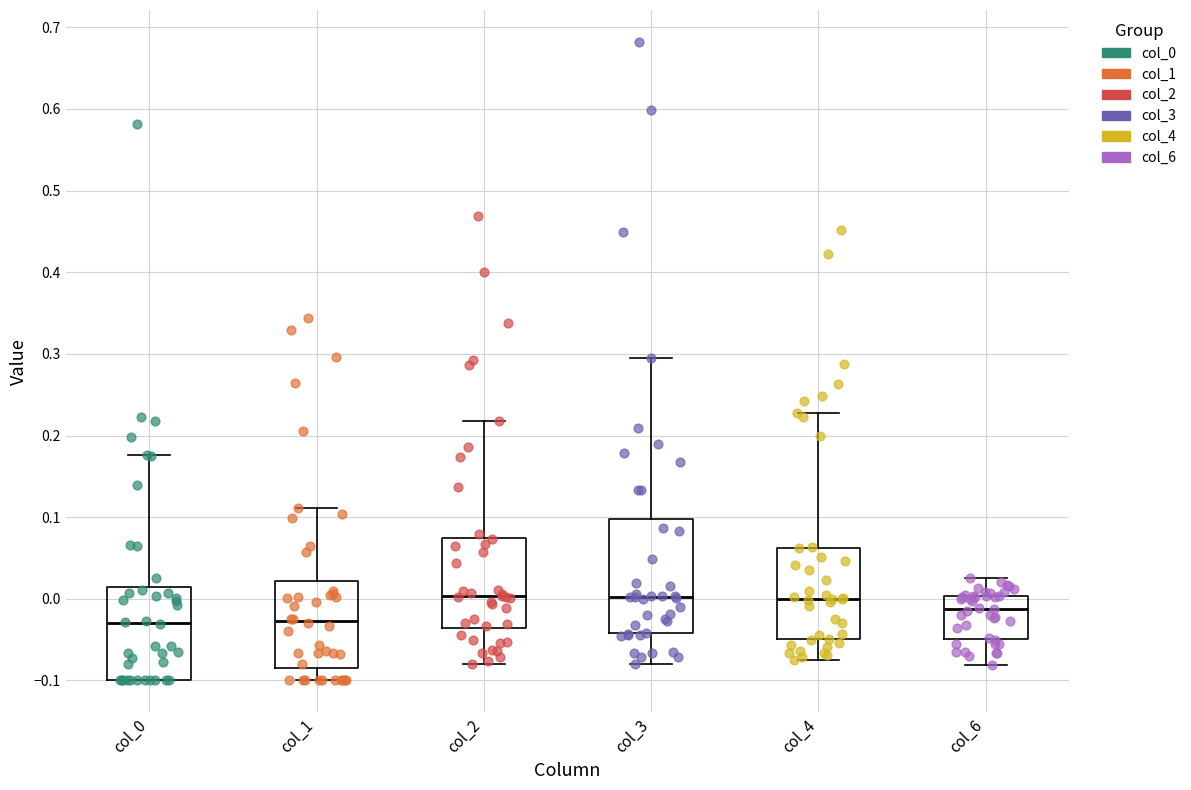

Which box is the tallest, from its lower edge to its upper edge?

col_3